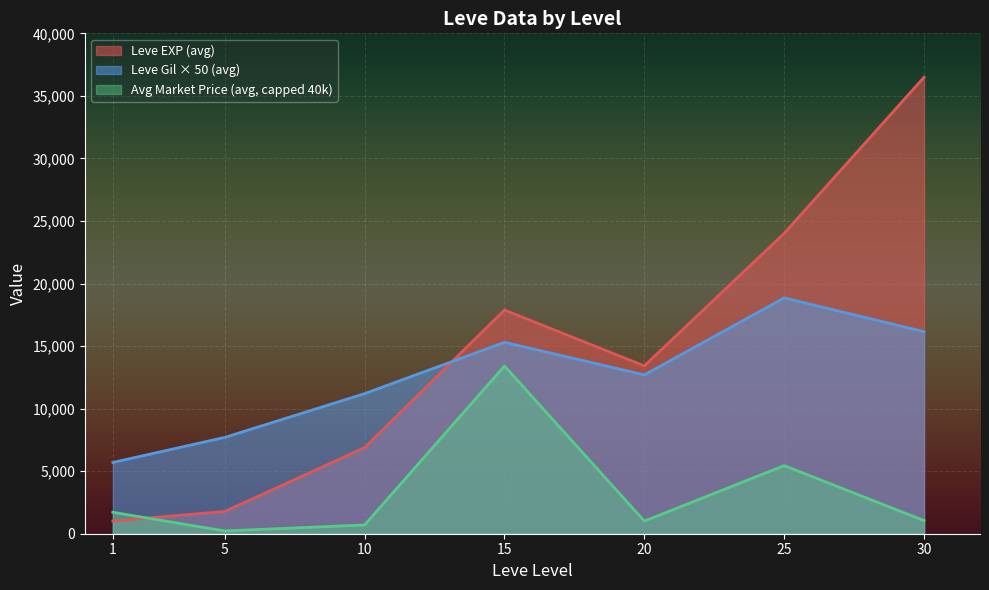

At which category is the sum across all series the highest?

30